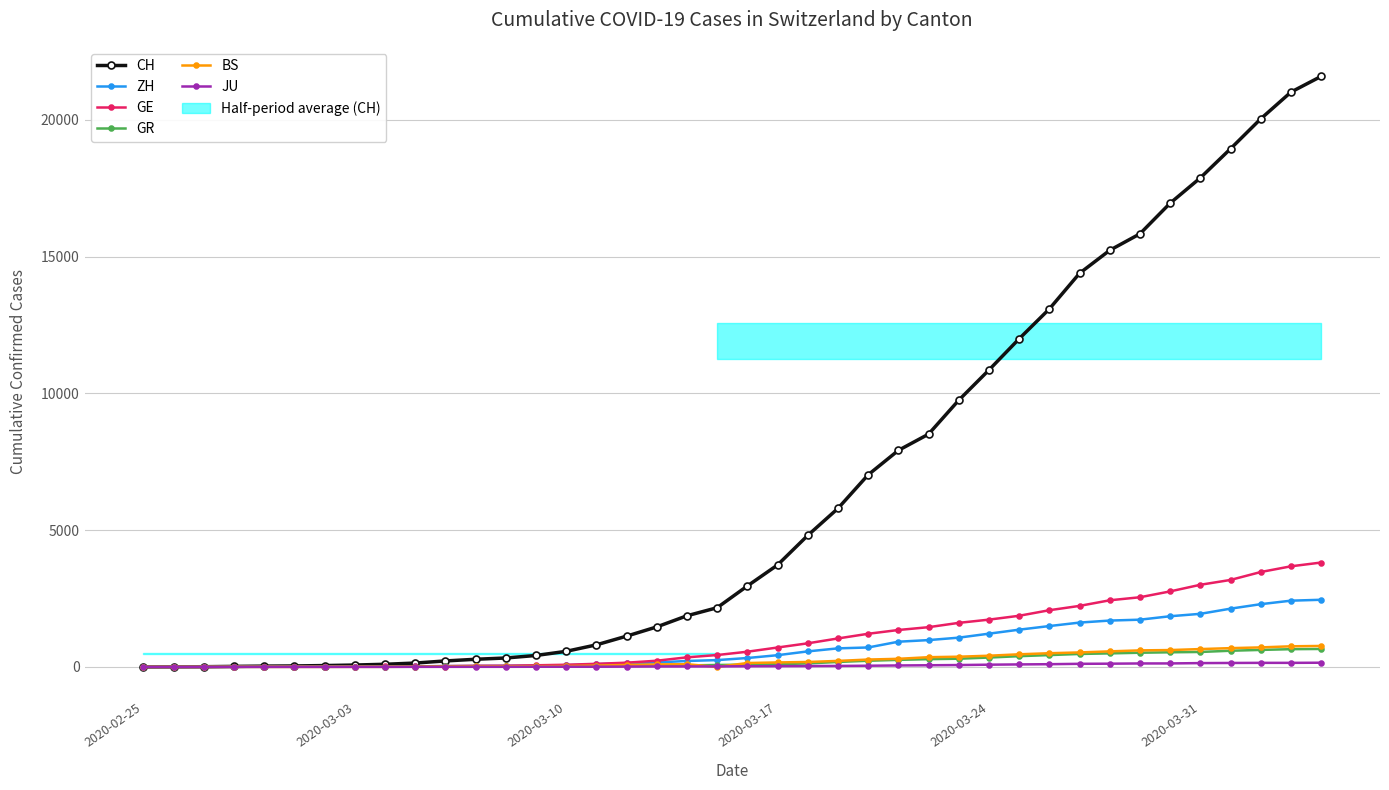

Does the chart have visible grid lines?

Yes